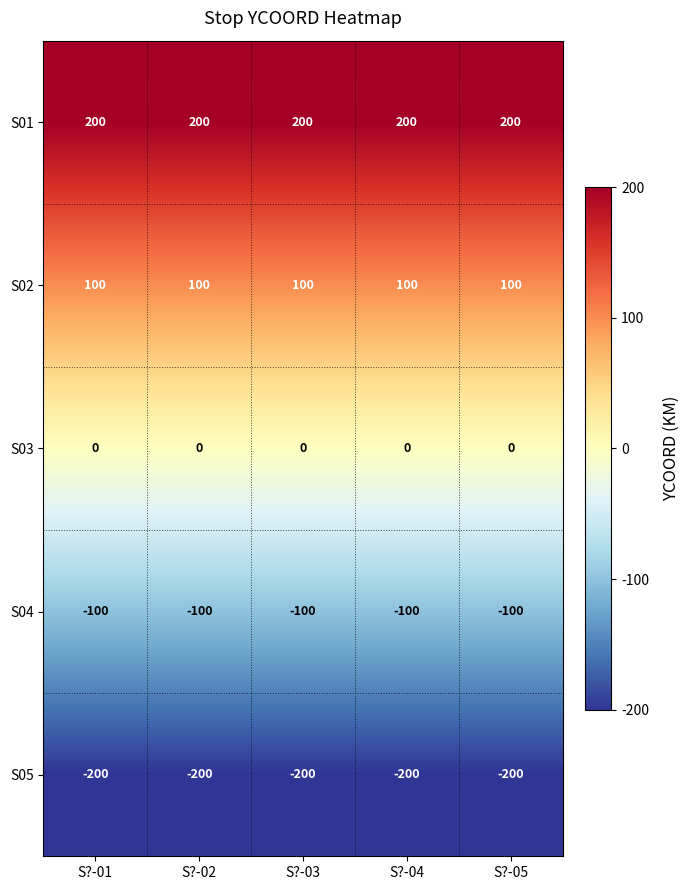

Is the value of S03 at S?-01 greater than the value of S05 at S?-02?

Yes